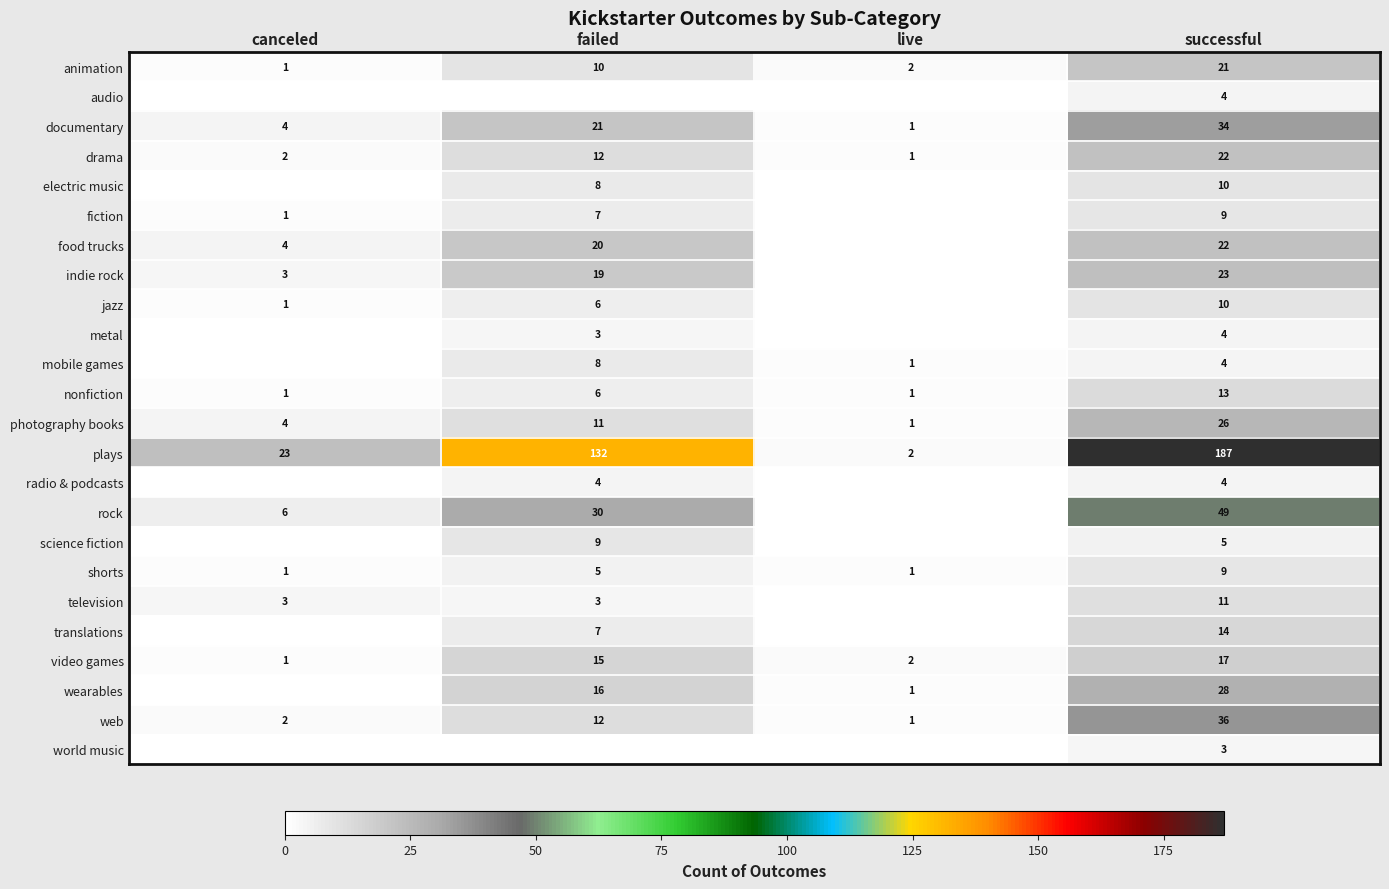

What is the difference between the highest and lowest values at successful?

184